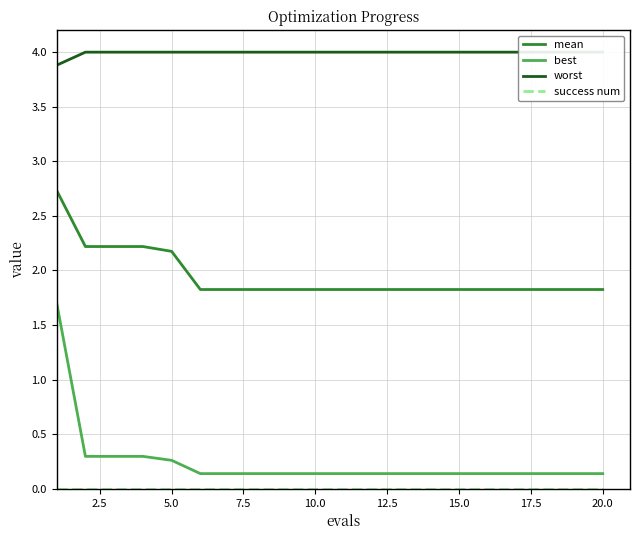

What is the maximum value for mean?

2.7